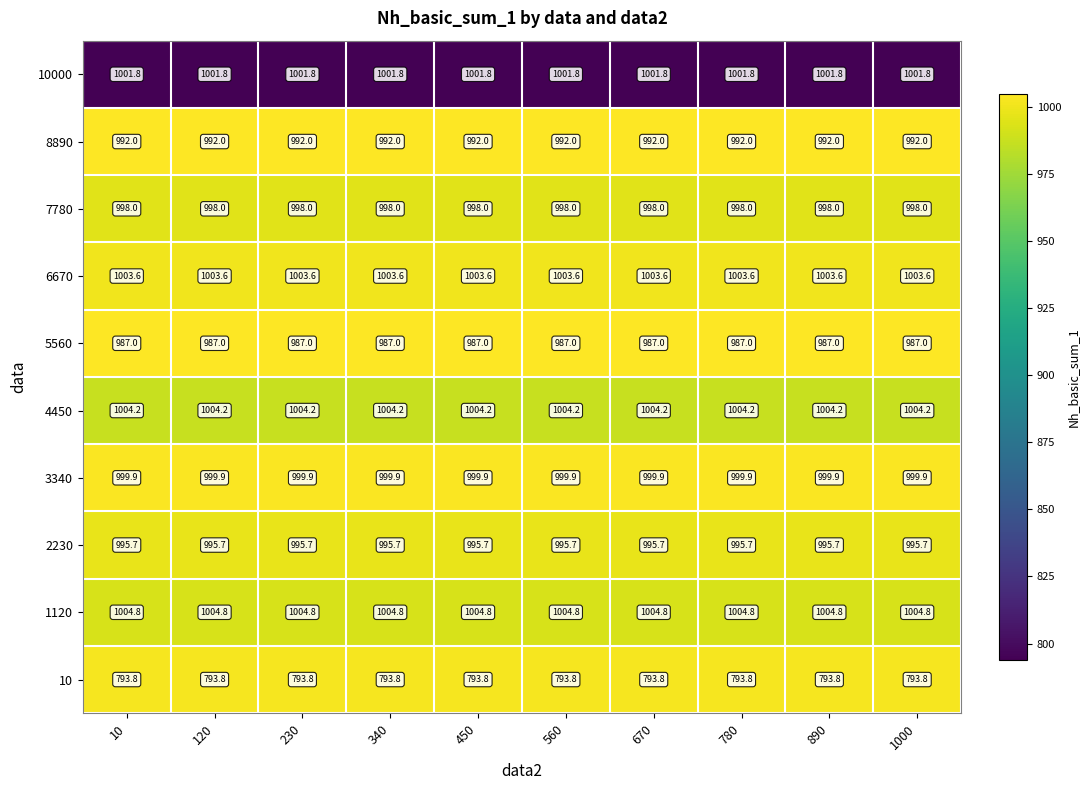

Rank the series by their maximum value, from lowest to highest.

10, 5560, 8890, 2230, 7780, 3340, 10000, 6670, 4450, 1120